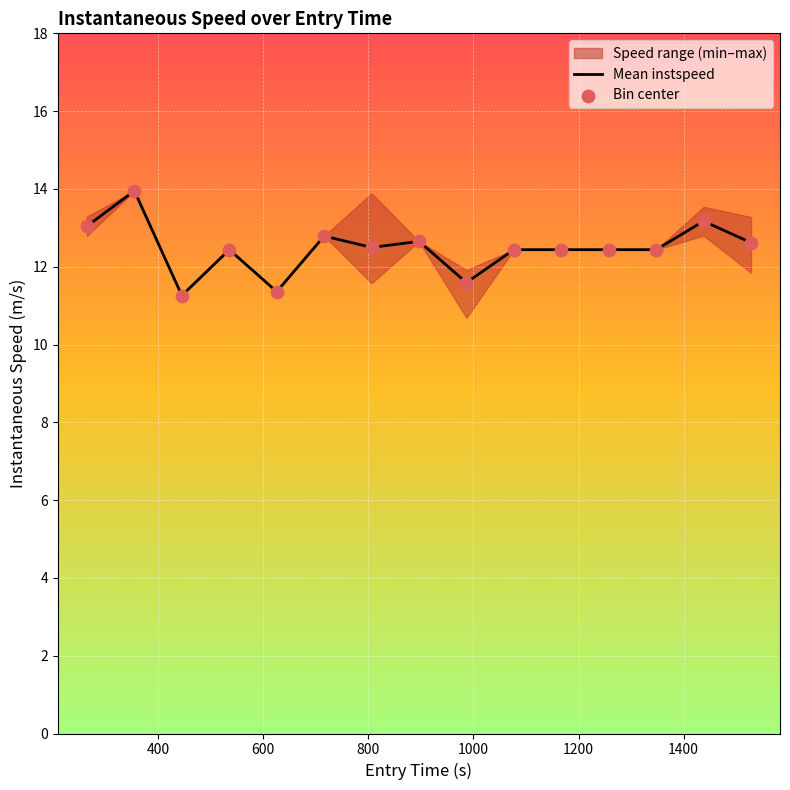

What is the highest value of the Mean instspeed series?

13.9